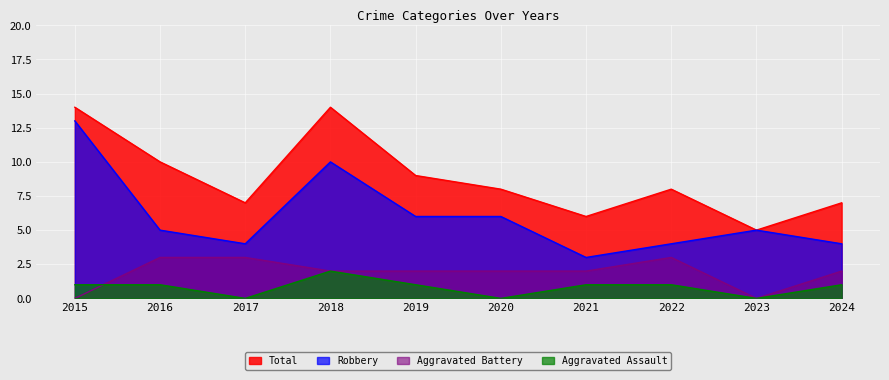

Rank the categories by Total value from lowest to highest.

2023, 2021, 2017, 2024, 2020, 2022, 2019, 2016, 2015, 2018